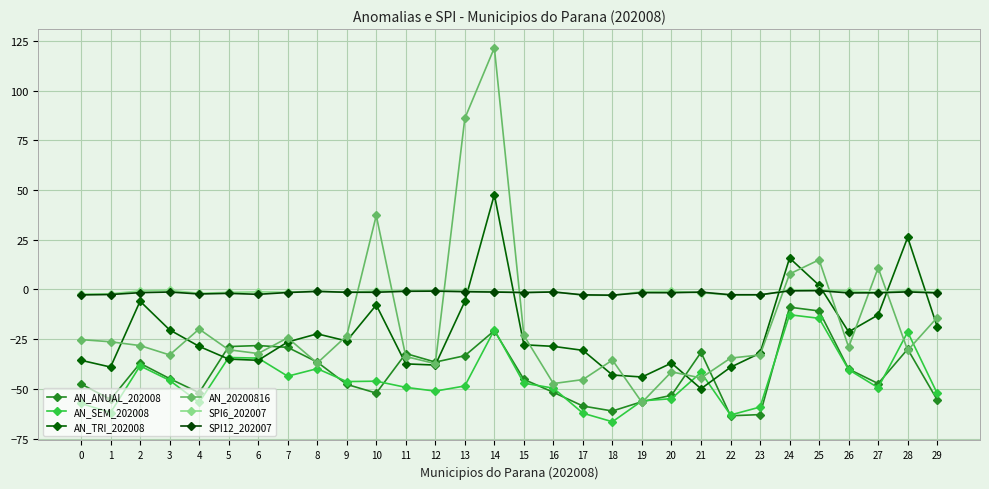

What is the total value across all series at 16?

-179.6